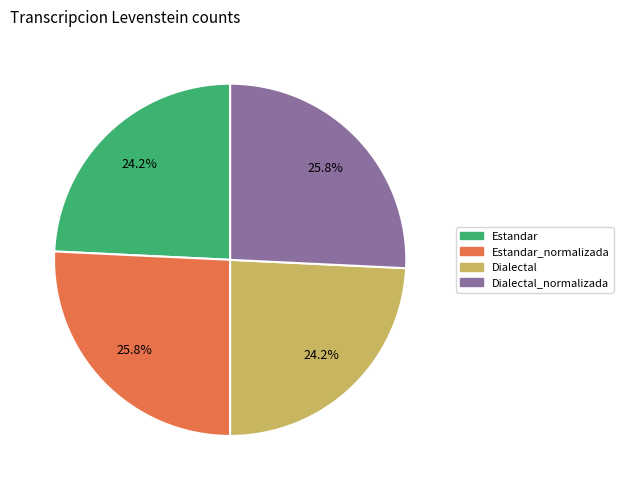

Is there a majority slice in this chart?

No